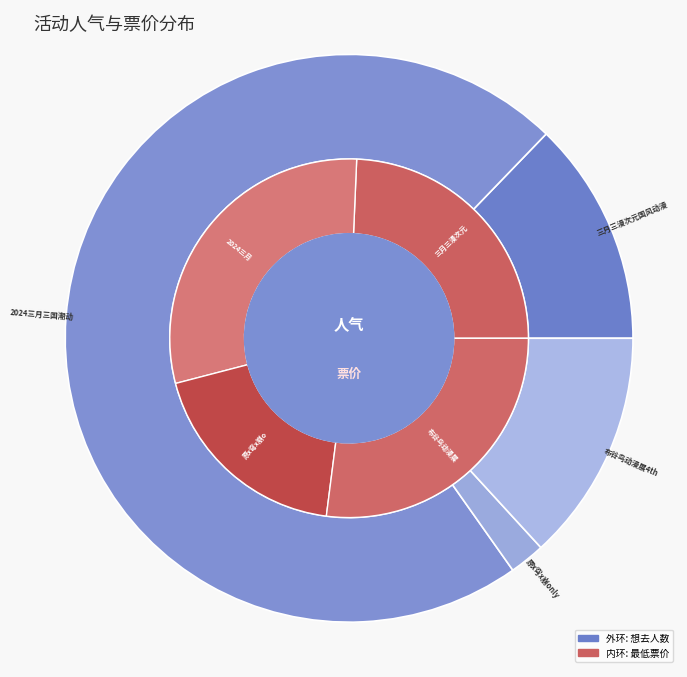

Is there a majority slice in this chart?

Yes